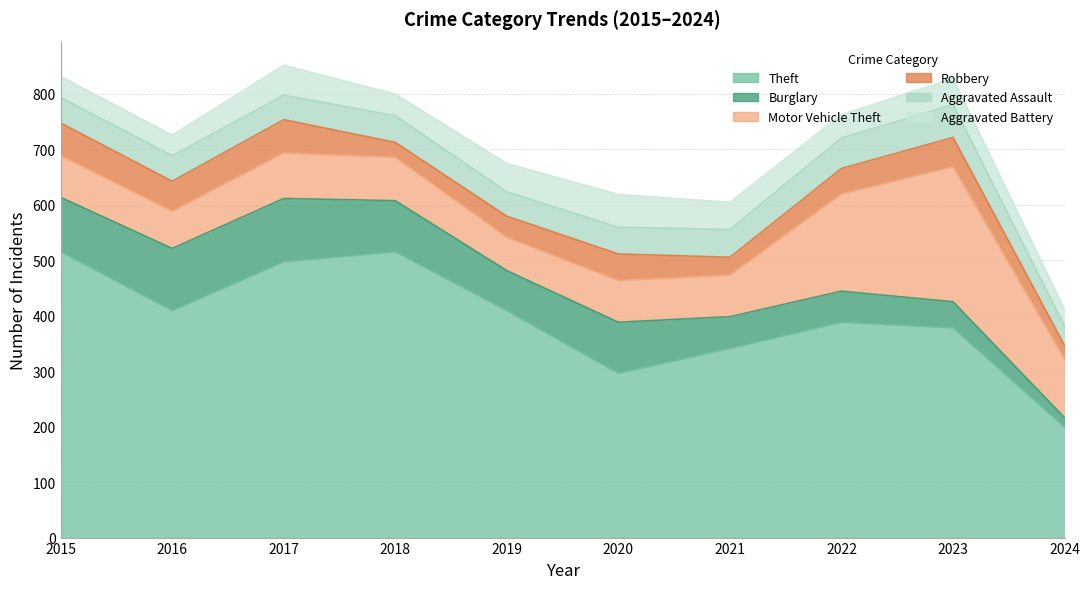

The Aggravated Battery series shows 52 at 2015. True or false?

False